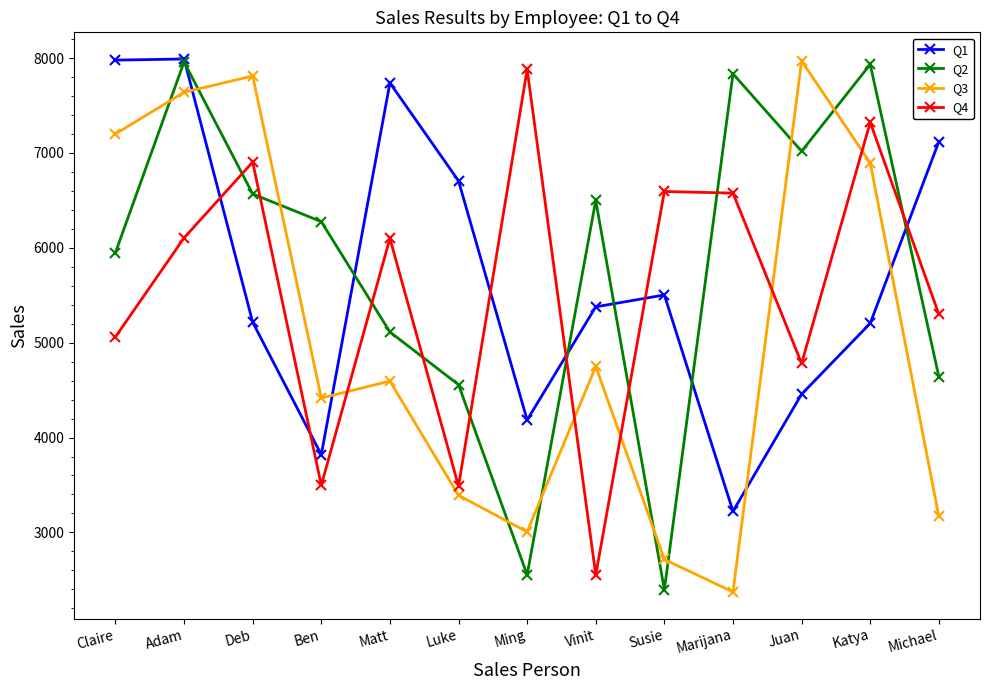

What is the sum of all Q2 values?

75302